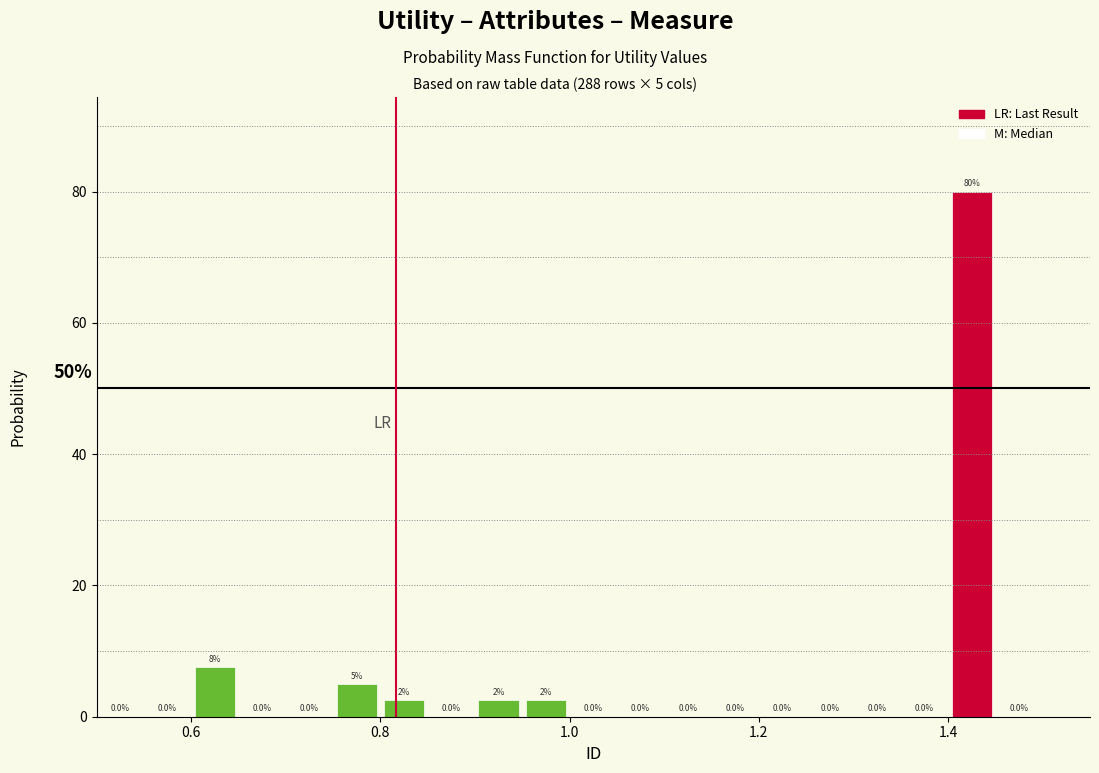

Read against the x-axis, roughly where is the centre of the tallest bar?

1.42